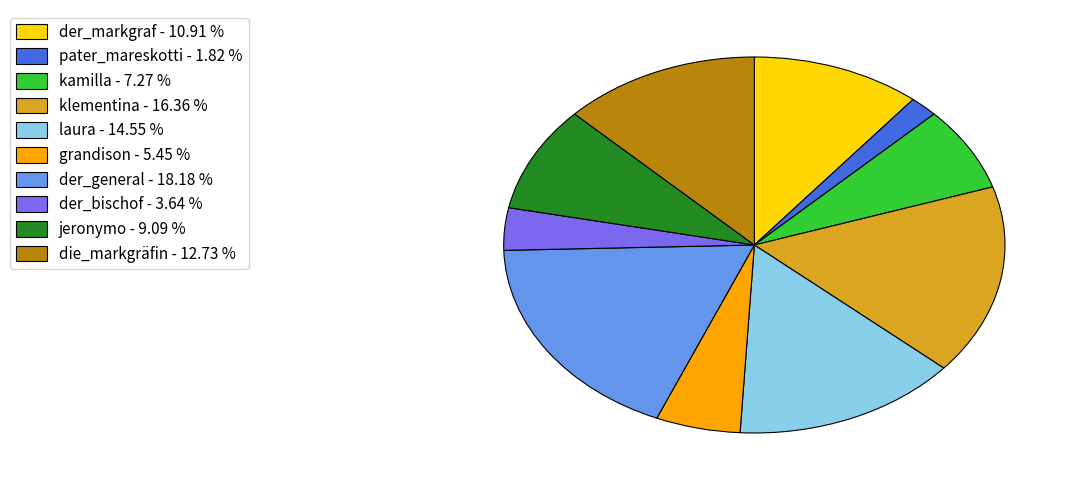

Approximately how many times larger is the value at laura - 14.55 % compared to pater_mareskotti - 1.82 %?

8.0